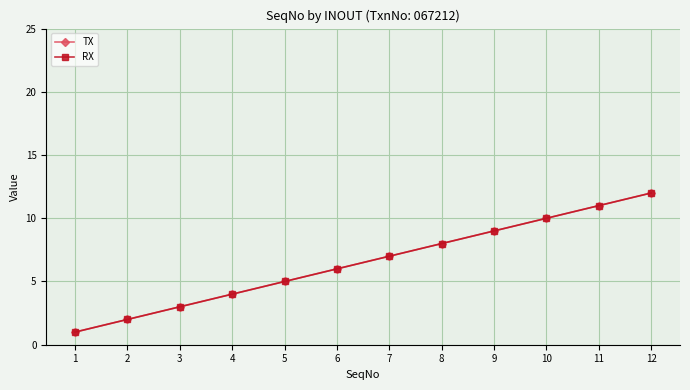

Is this an area chart (filled region under the line)?

No